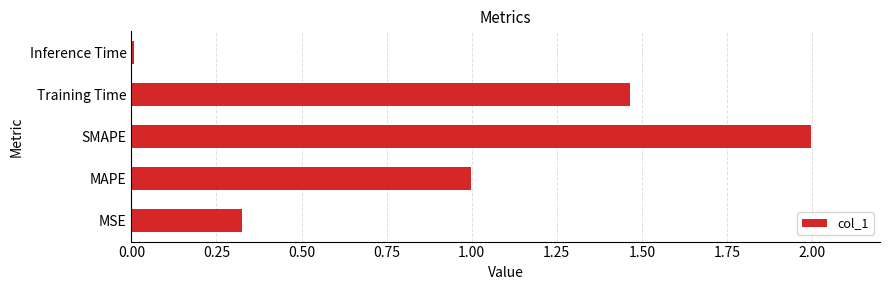

Between SMAPE and Inference Time, which is larger?

SMAPE